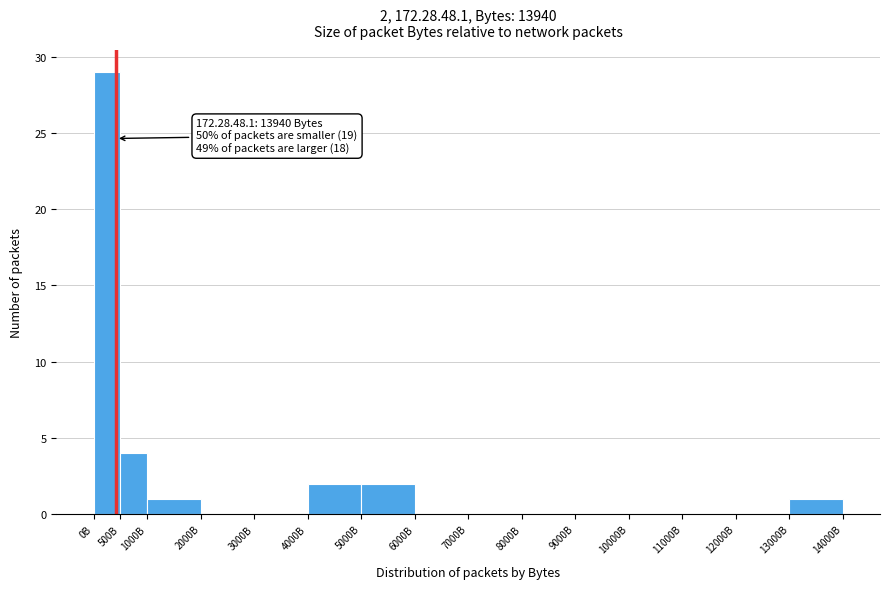

Reading left to right, extract all data points from this chart.

0B=29	500B=4	1000B=1	2000B=0	3000B=0	4000B=2	5000B=2	6000B=0	7000B=0	8000B=0	9000B=0	10000B=0	11000B=0	12000B=0	13000B=1